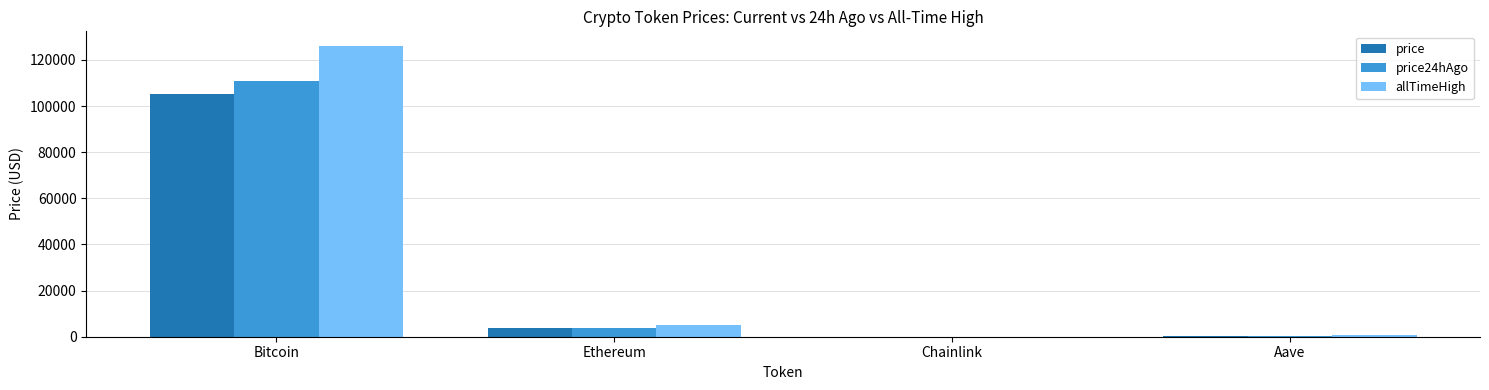

Which series changed the most between Bitcoin and Chainlink?

allTimeHigh